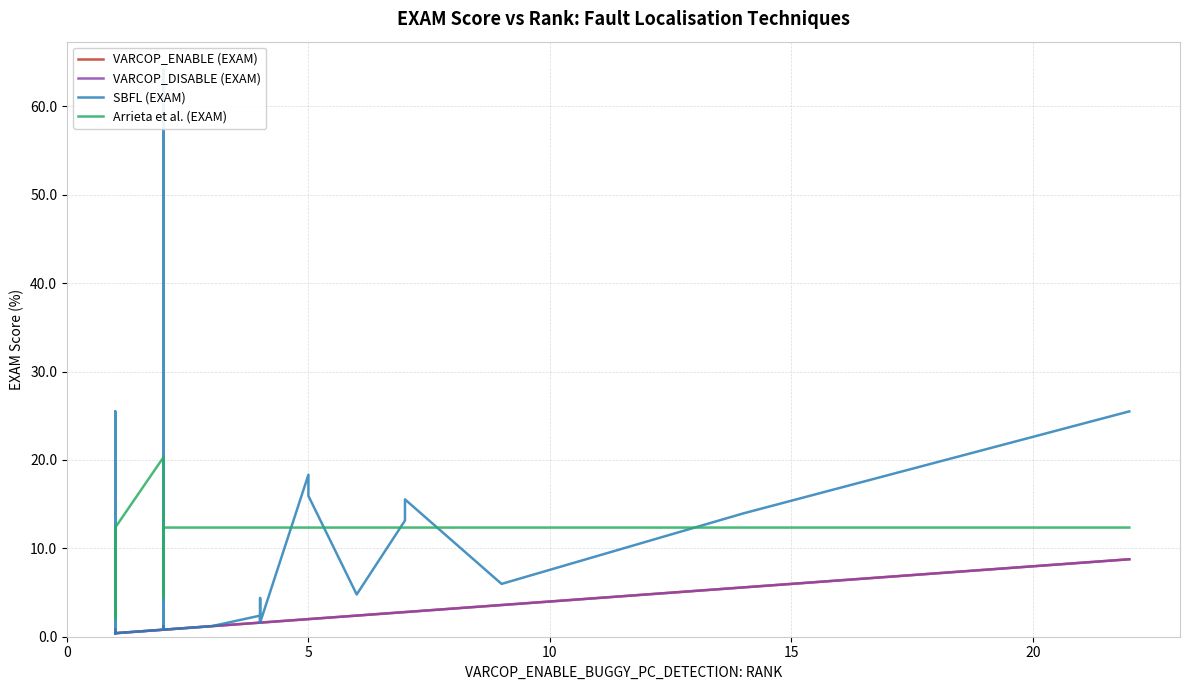

List the series in order of their peak value, highest first.

SBFL (EXAM), Arrieta et al. (EXAM), VARCOP_ENABLE (EXAM), VARCOP_DISABLE (EXAM)